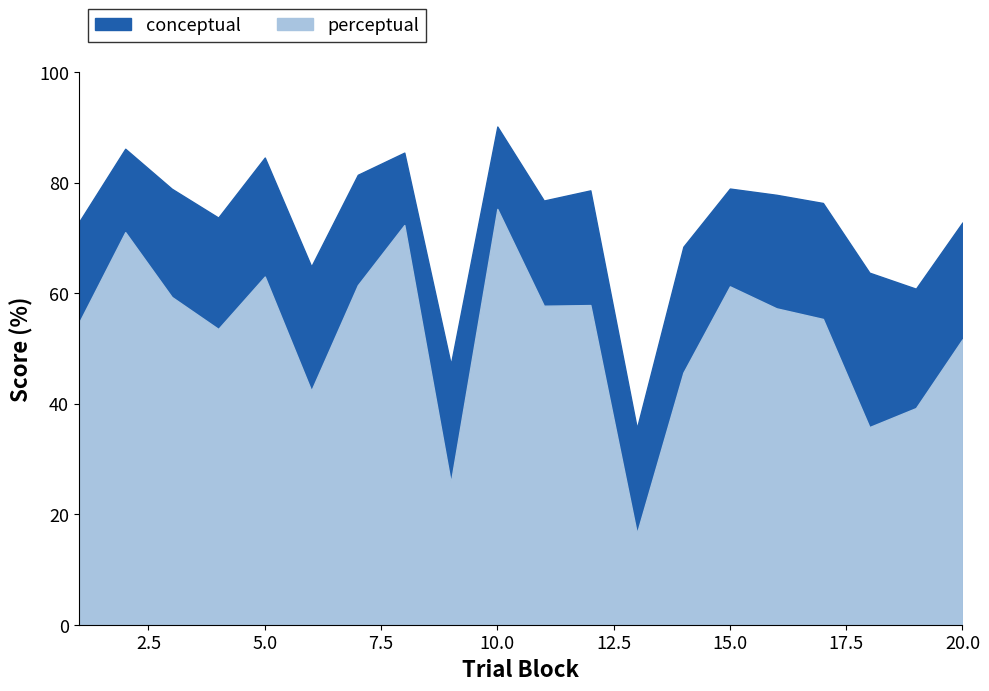

Which has a higher value, 18 or 17?

17